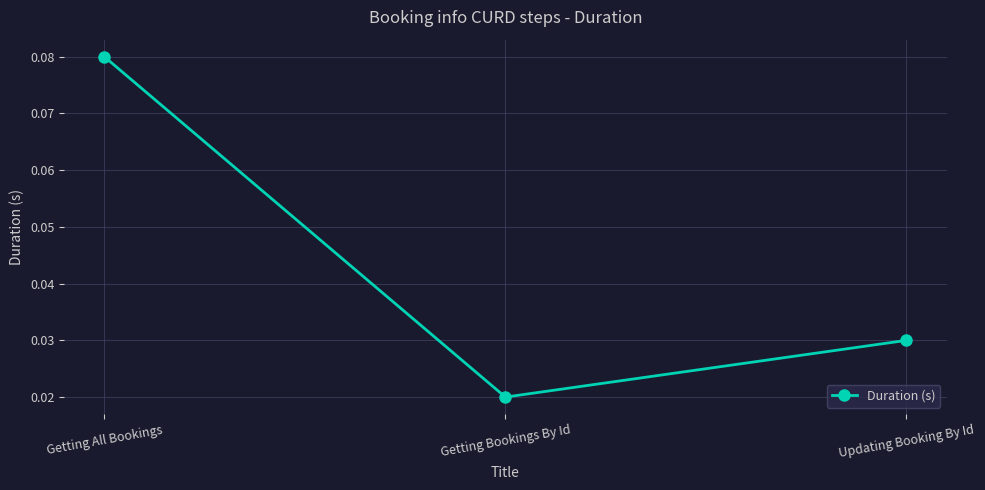

Which label corresponds to the smallest value in the chart?

Getting Bookings By Id